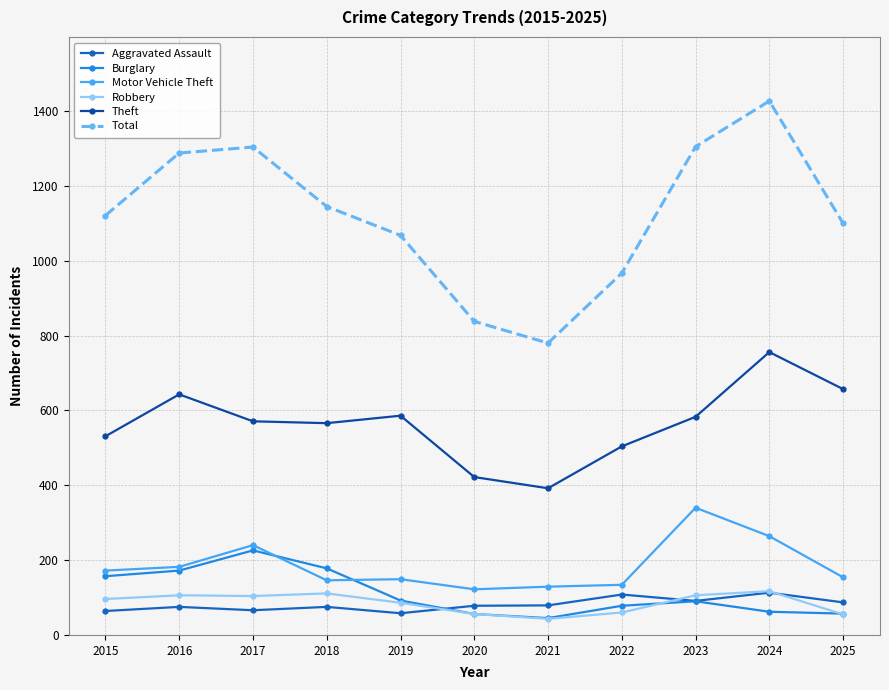

Which category has the highest value across all series?

2024